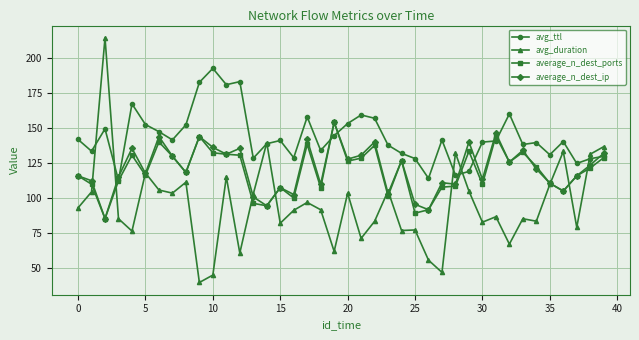

What are all the series names shown in the legend?

avg_ttl, avg_duration, average_n_dest_ports, average_n_dest_ip